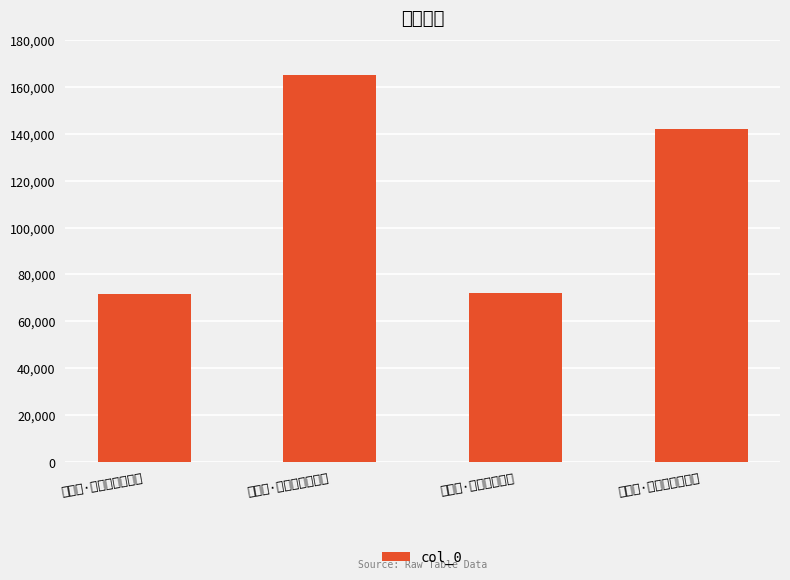

Is it true that the value at 浣溪沙·过隙光阴还自催 is 253635?

False